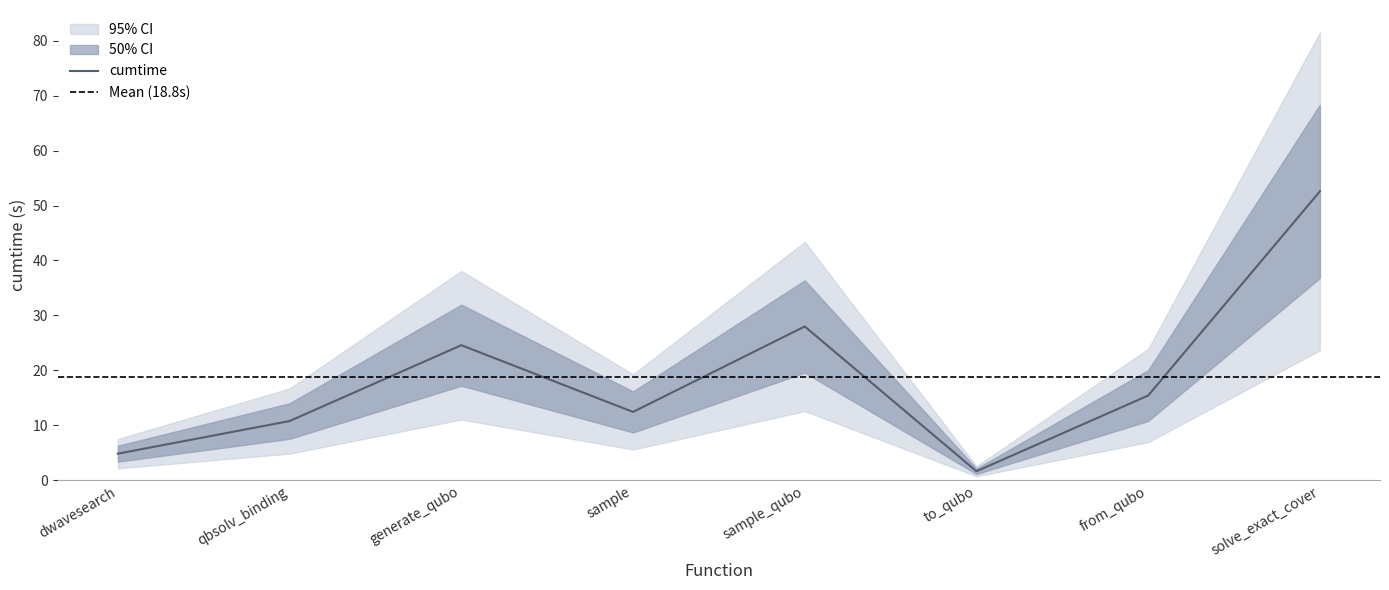

What is the difference between the maximum and second lowest values?

47.7